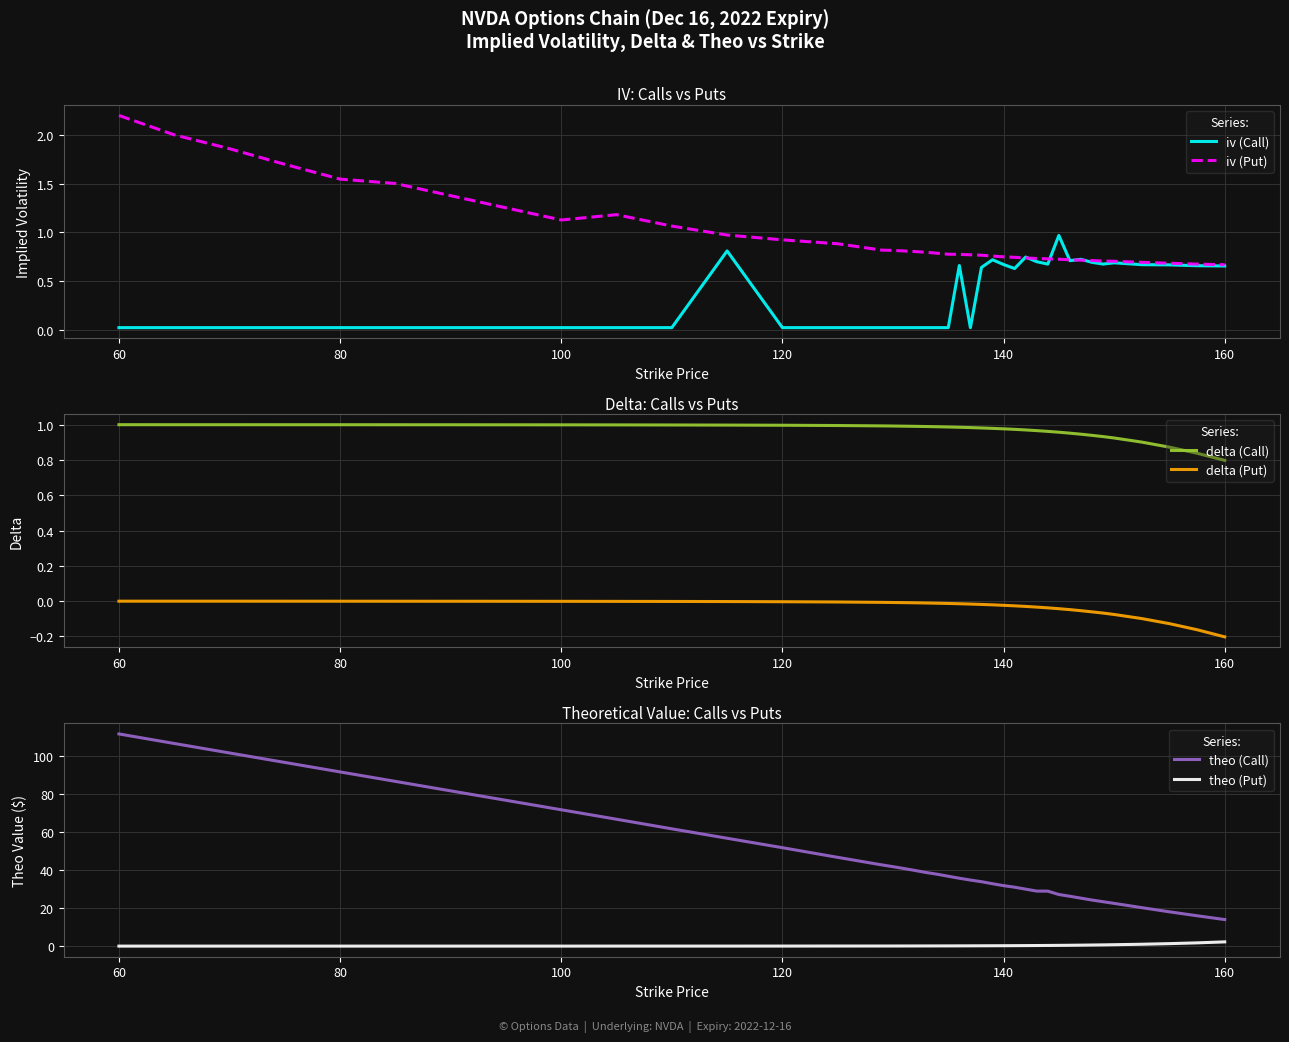

What is the highest value of the iv (Put) series?

2.2